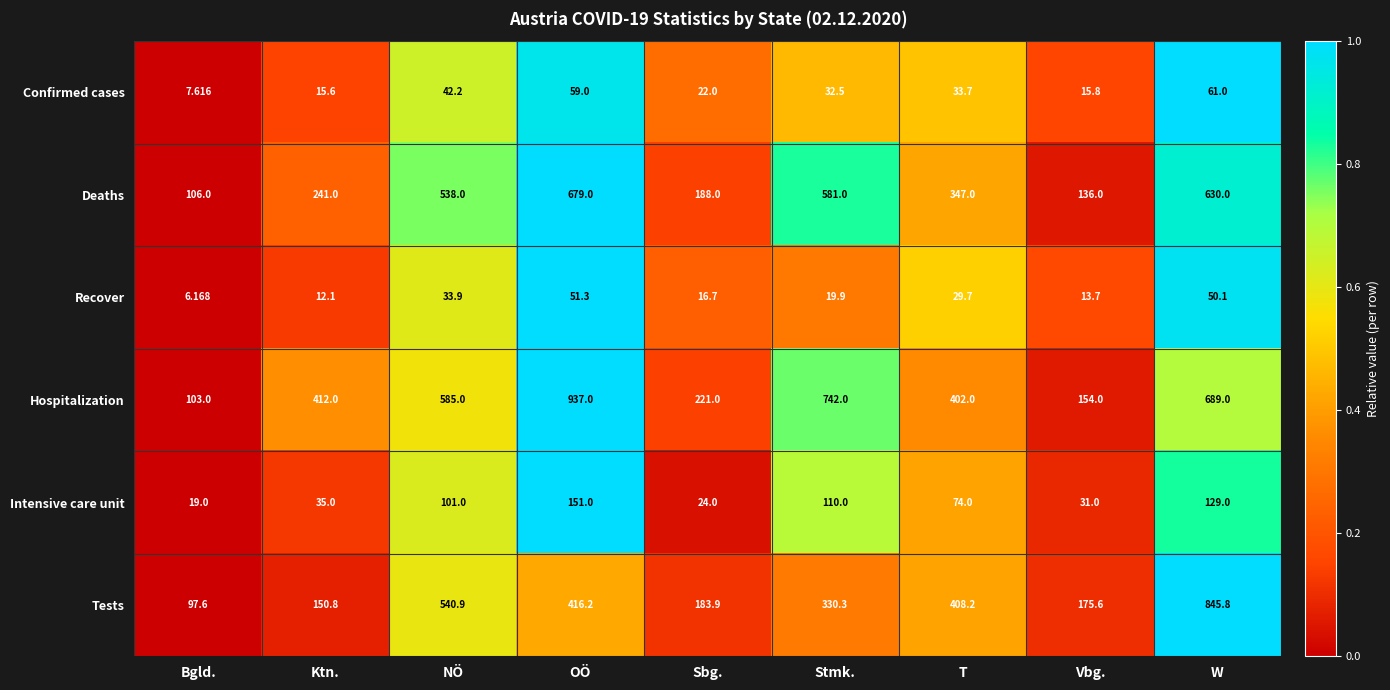

Between Ktn. and NÖ, which series saw the biggest shift?

Tests